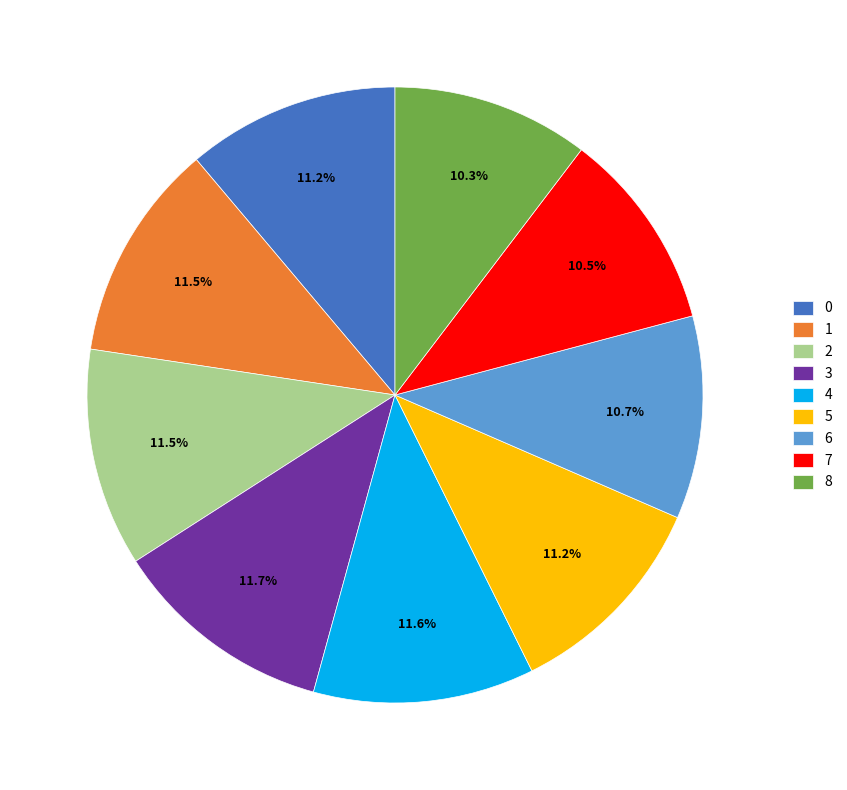

Count the number of slices in the pie.

9